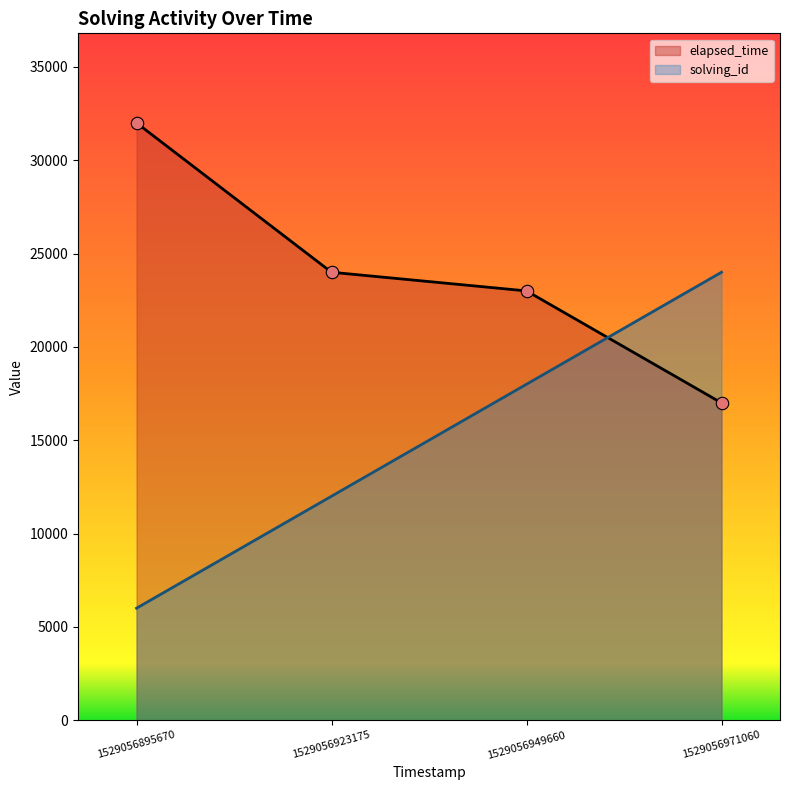

At how many categories does at least one series exceed 11574?

4